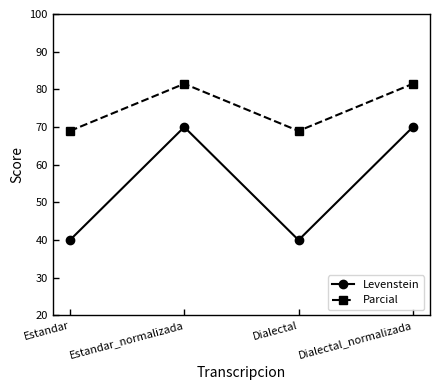

Reading left to right, what are all the values shown in this chart?

Levenstein: 40.0	70.0	40.0	70.0
Parcial: 69.0	81.5	69.0	81.5